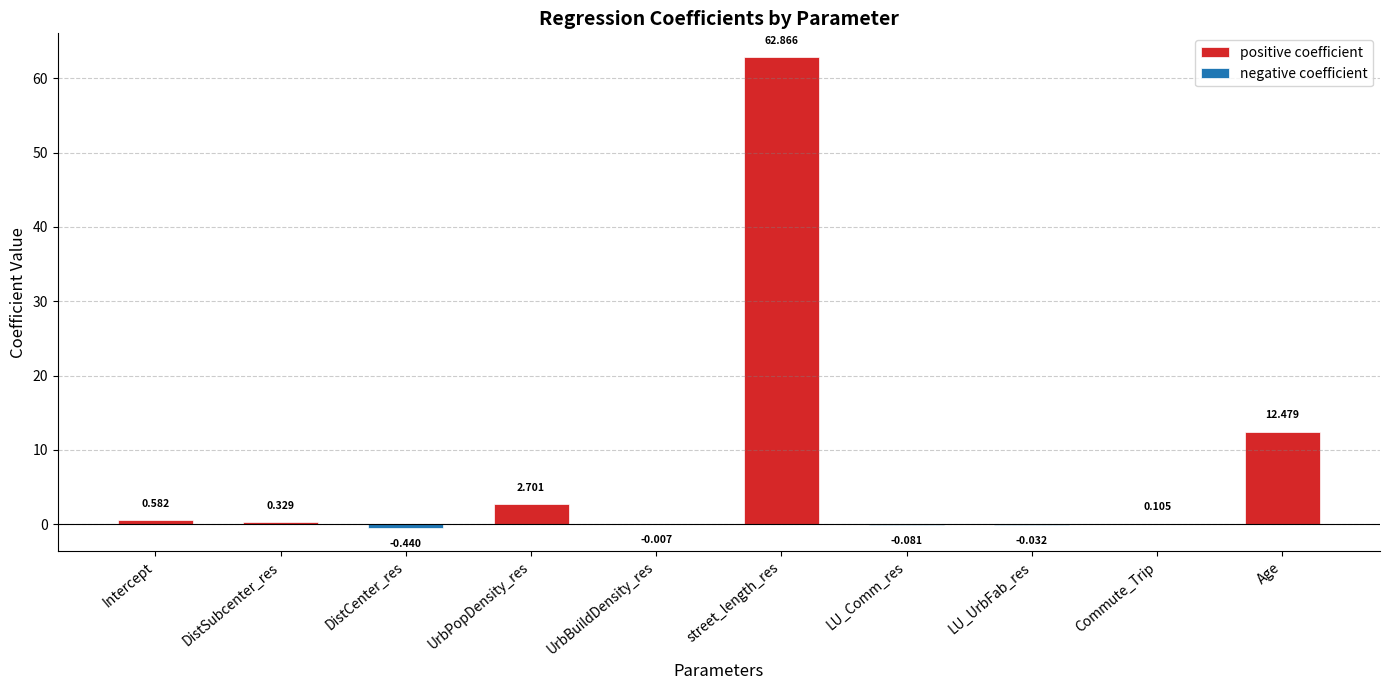

The negative coefficient series shows -0.0 at LU_Comm_res. True or false?

False